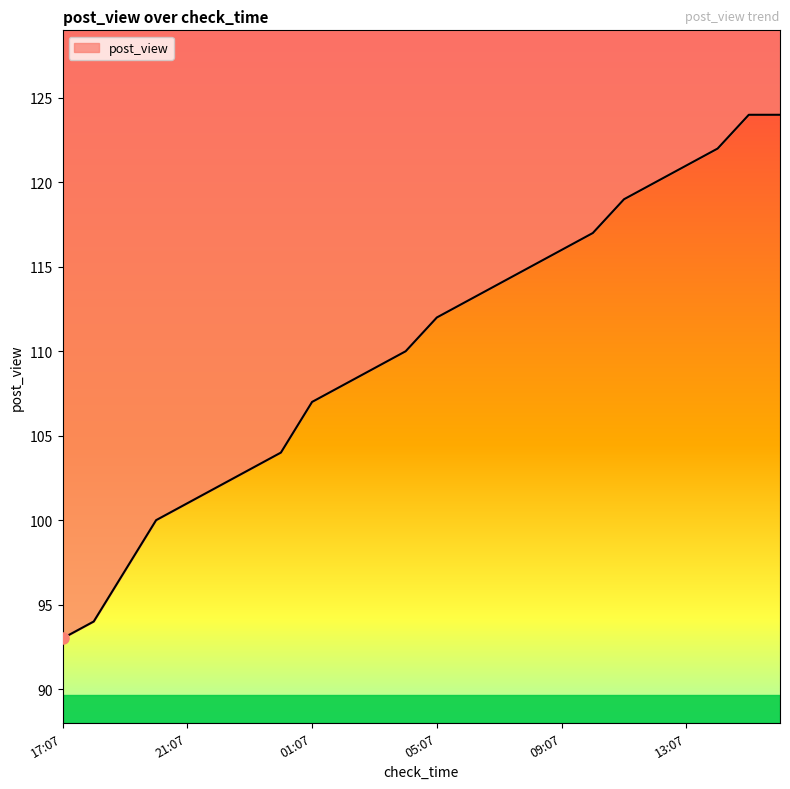

How many distinct data groups are displayed?

1